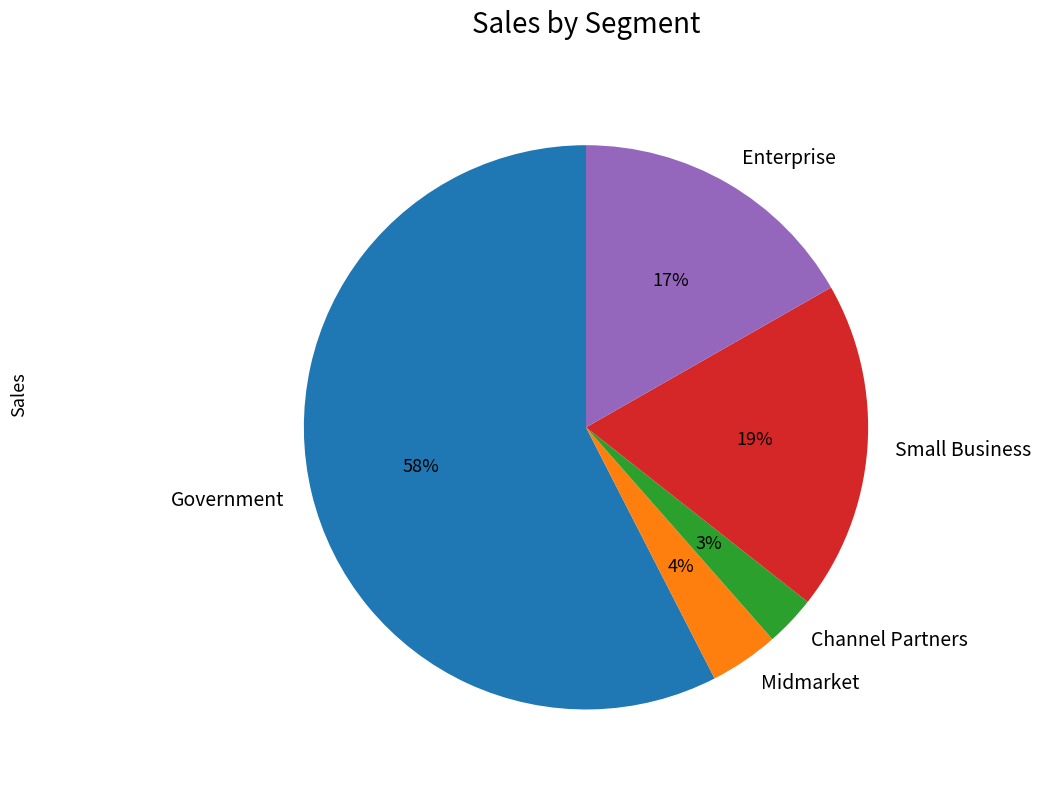

Which slice is the largest?

Government